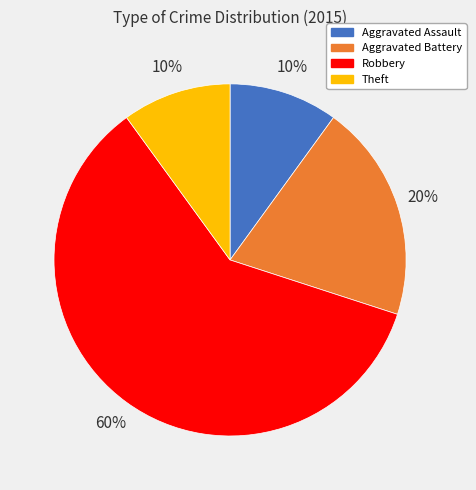

Do Theft and Robbery together represent more than half of the pie?

Yes